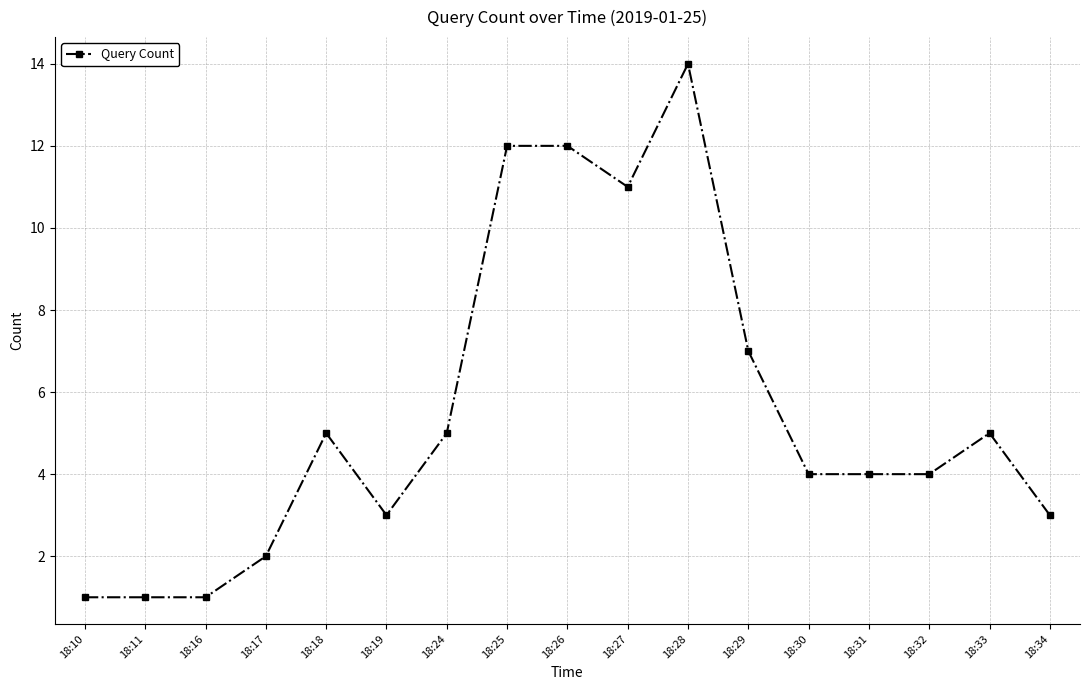

What is the smallest value displayed?

1